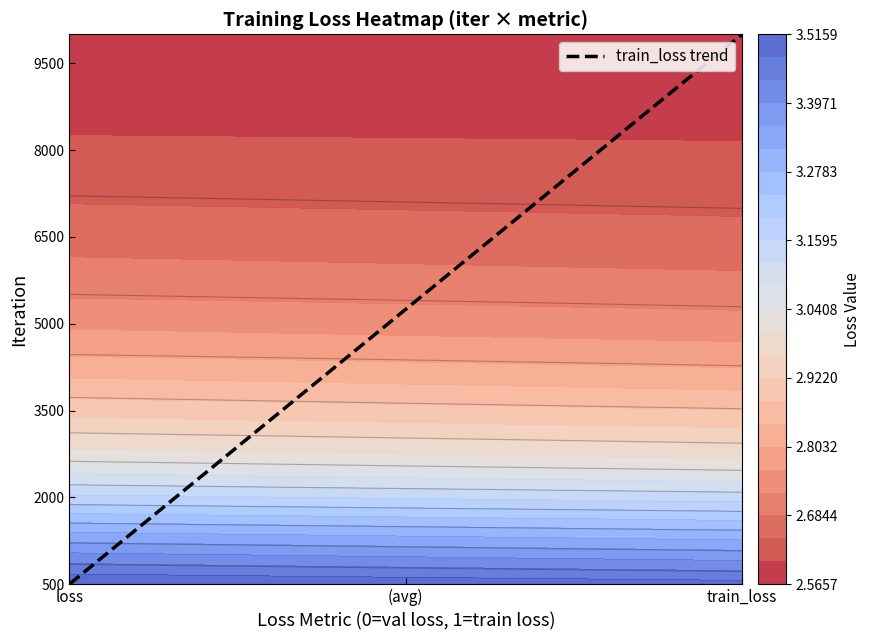

What is the highest value of the train_loss trend series?

9999